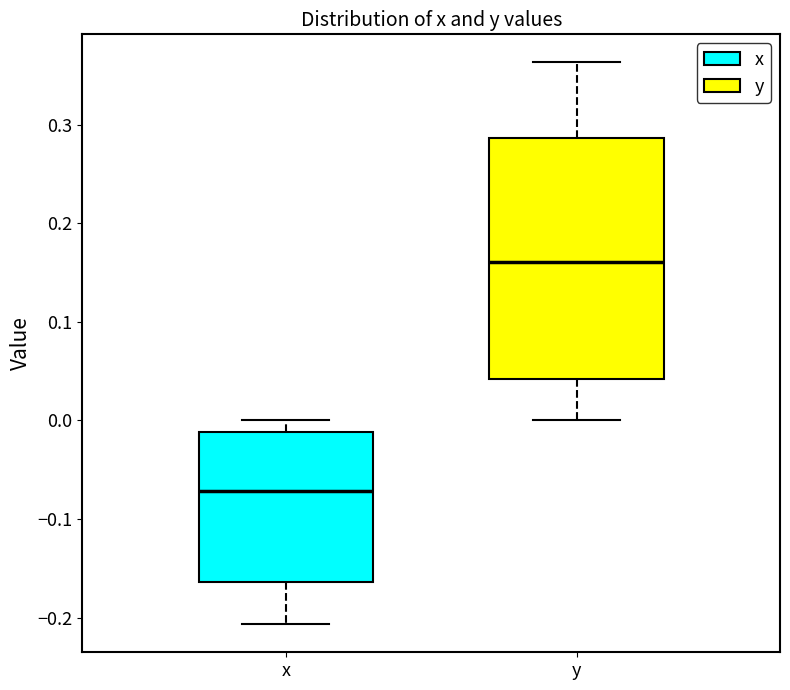

Where is the lower edge of the box for x on the y-axis? The values are not printed on the chart, so give them approximately, as read against the axis.

-0.16